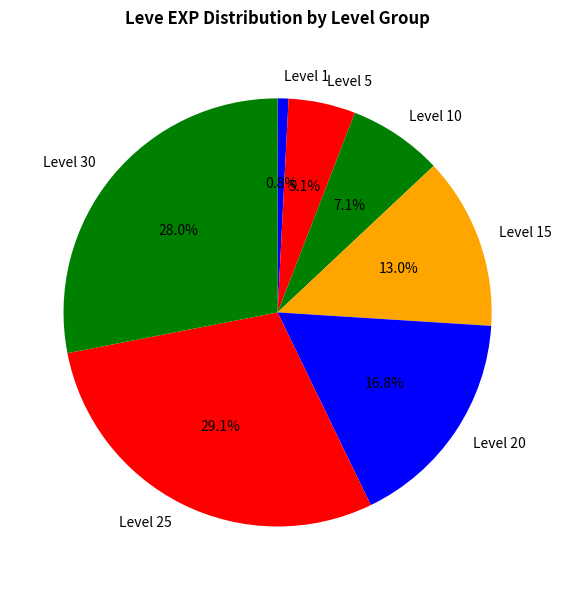

To the nearest percent, what is the difference between the largest and smallest slice percentages?

28%